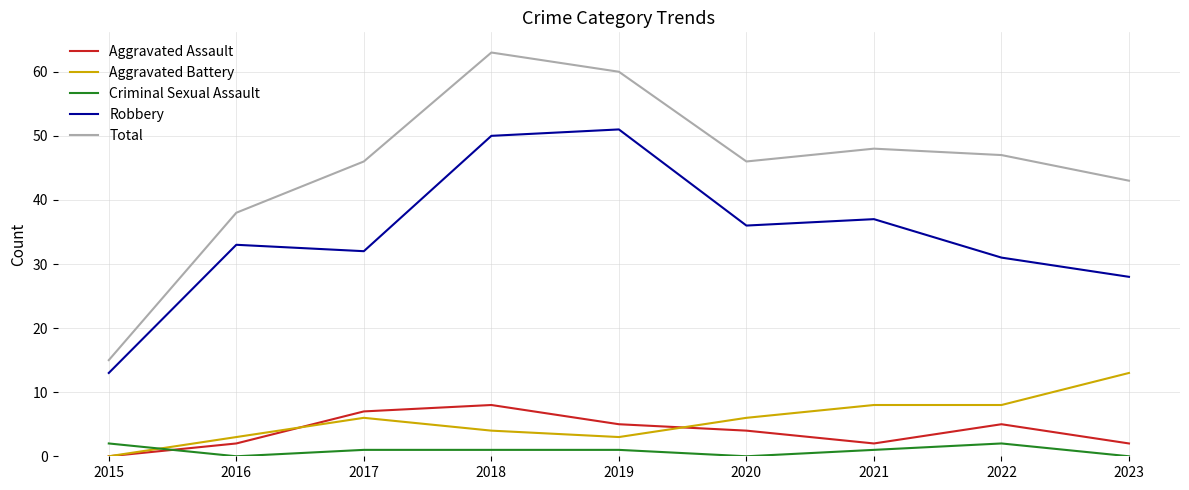

Is it true that Aggravated Assault equals 4 at 2018?

False